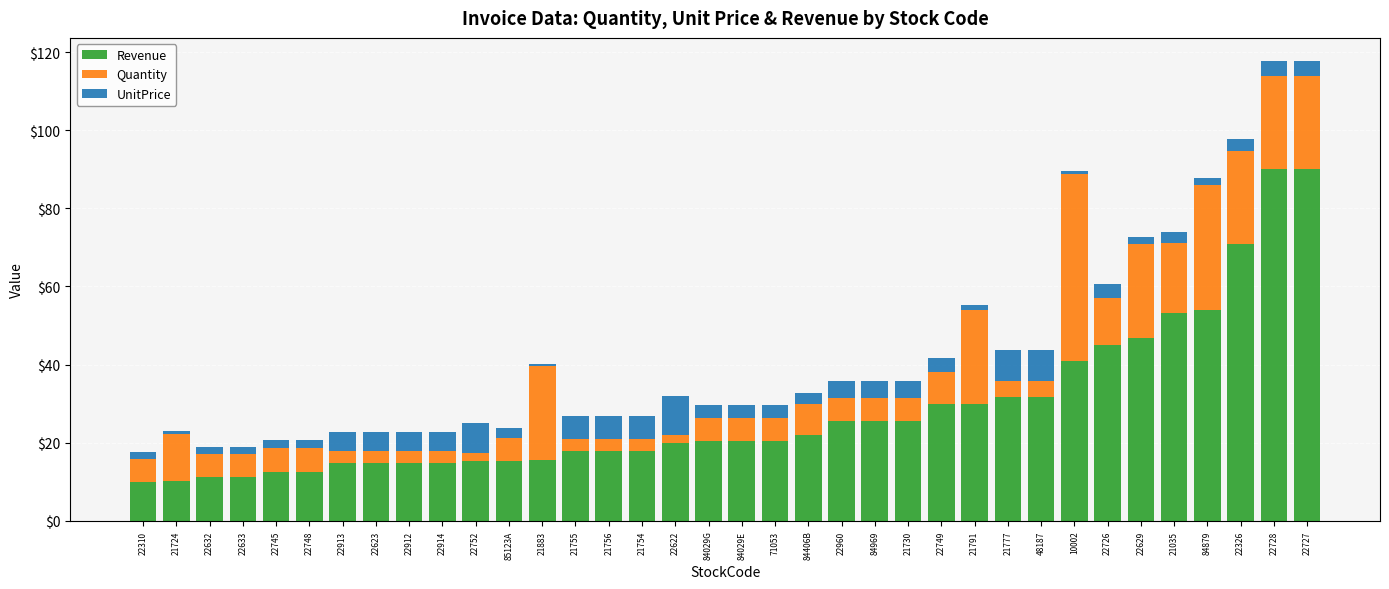

Count the number of data series in this chart.

3